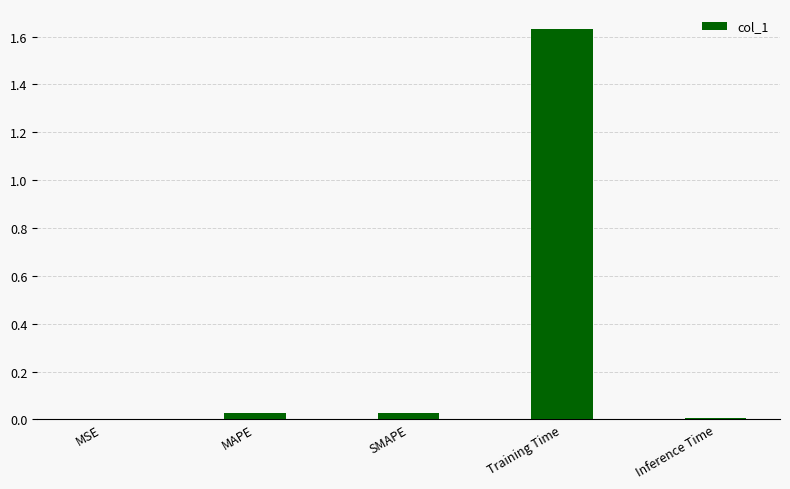

Which category has the highest value across all series?

Training Time